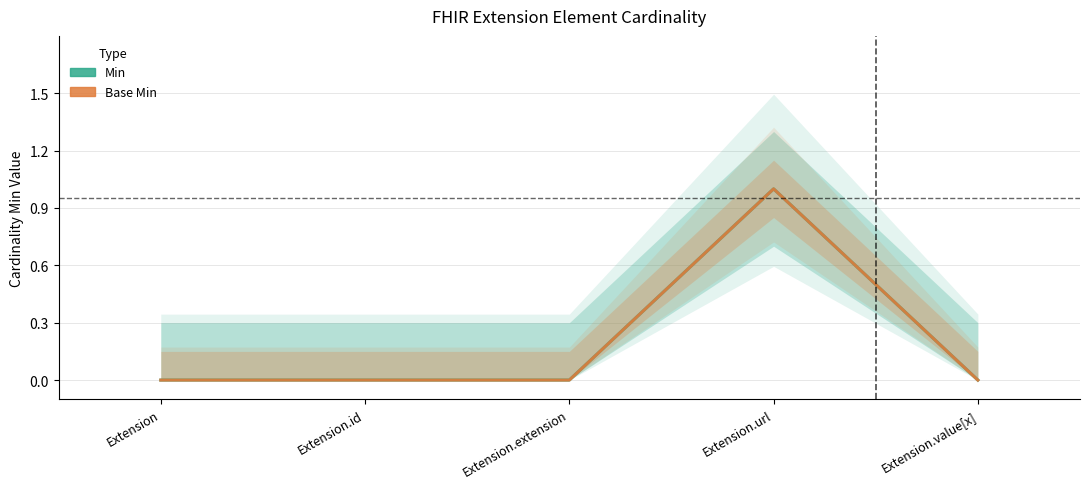

How many values in Min are above zero?

1